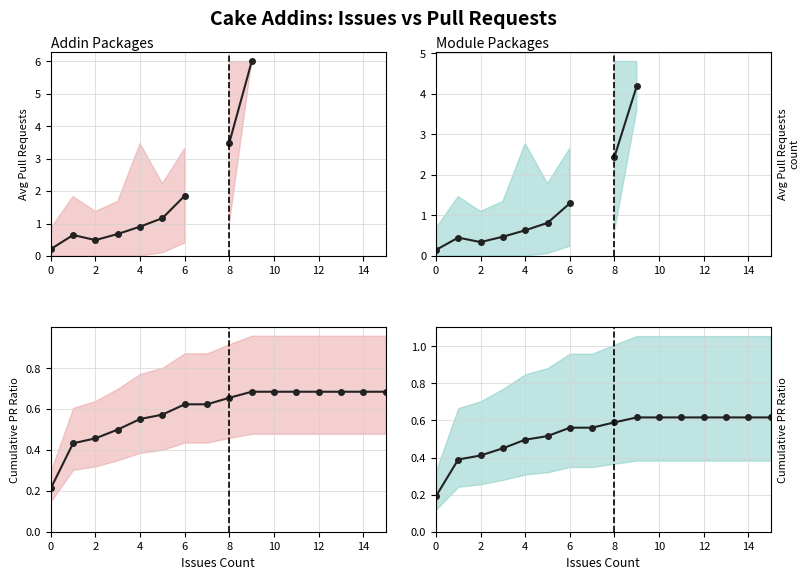

True or false: Module Packages and Addin Packages cross at least once.

False